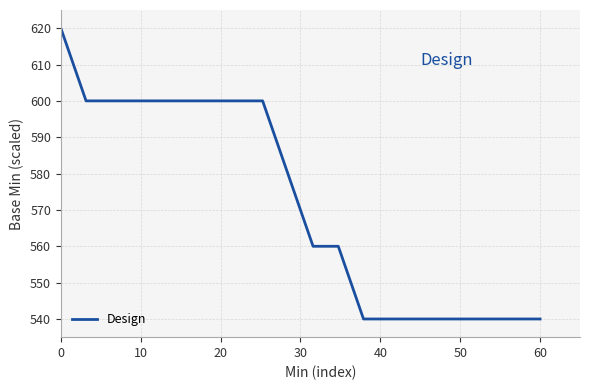

What is the maximum value shown in the chart?

620